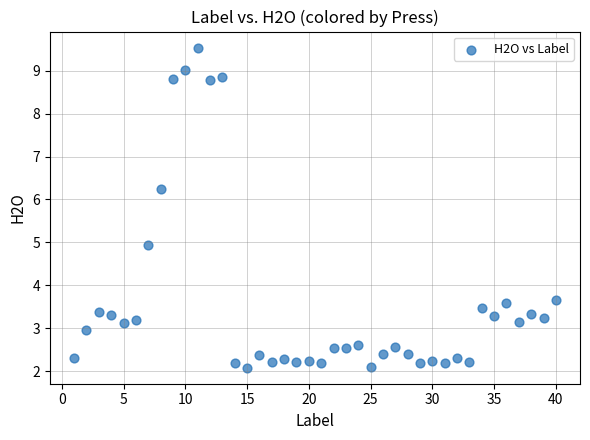

What is the range of Y values (max minus min)?

7.5